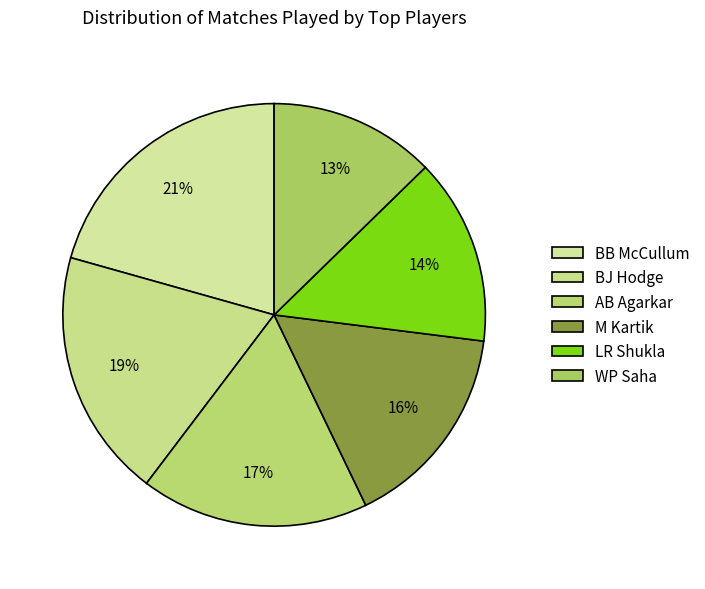

The AB Agarkar slice represents 17% of the pie. True or false?

True